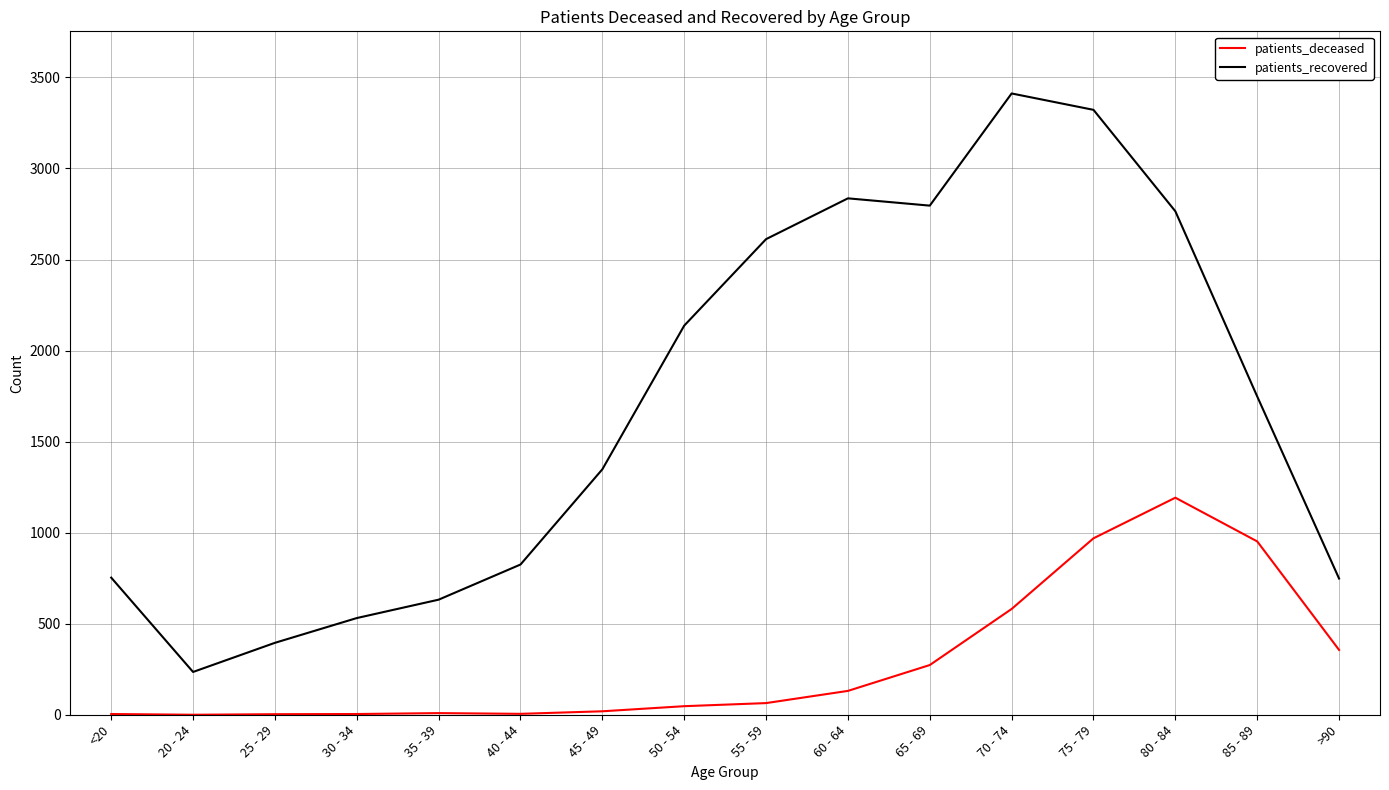

List the series in order of their overall mean, lowest first.

patients_deceased, patients_recovered